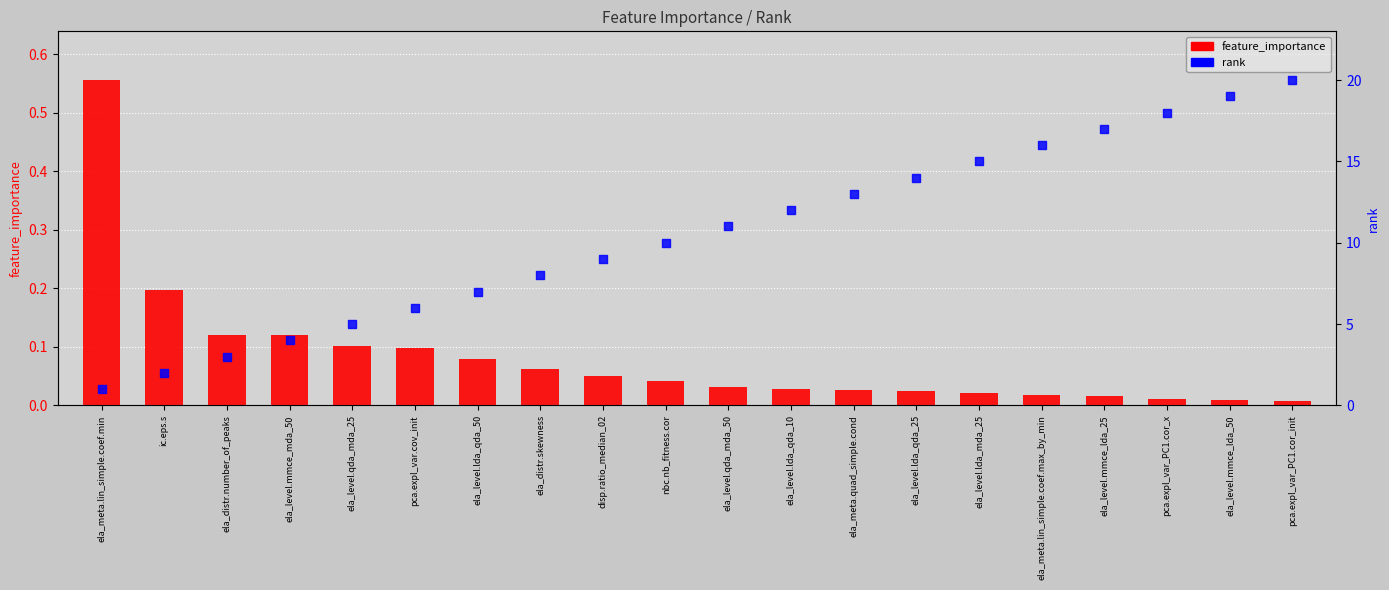

Is the value of feature_importance at ela_level.qda_mda_25 greater than the value of rank at nbc.nb_fitness.cor?

No